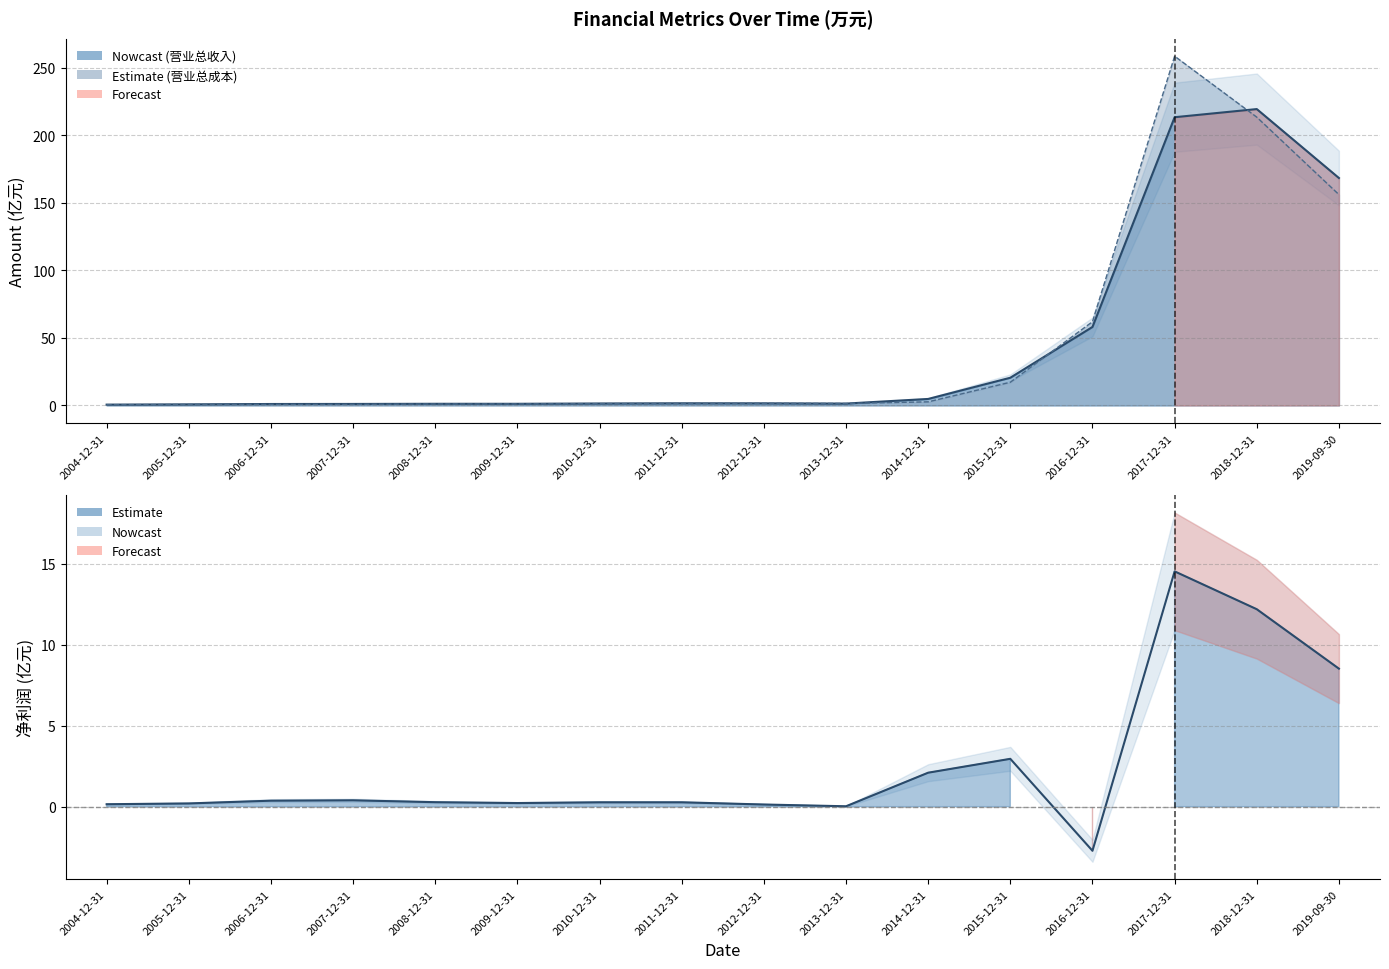

Between 2019-09-30 and 2007-12-31, which is larger?

2019-09-30